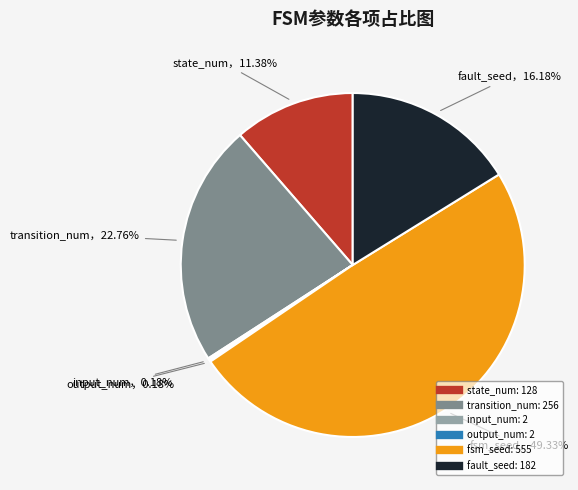

To the nearest percent, what is the difference between the largest and smallest slice percentages?

49%